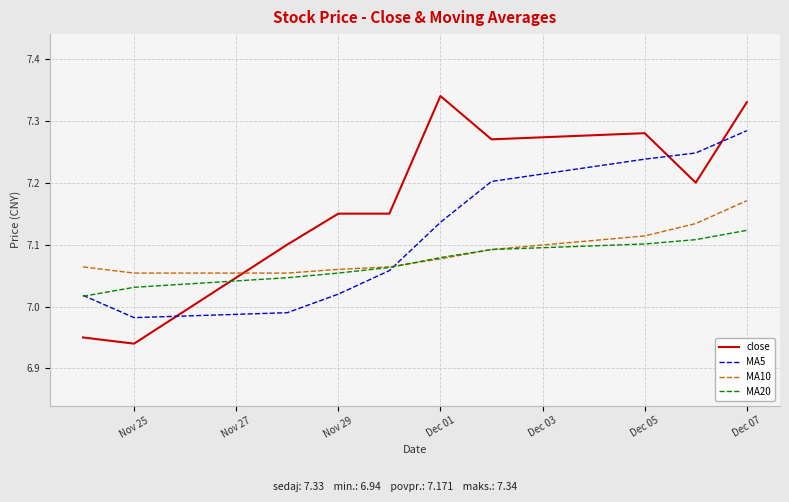

At how many categories does at least one series exceed 6?

10